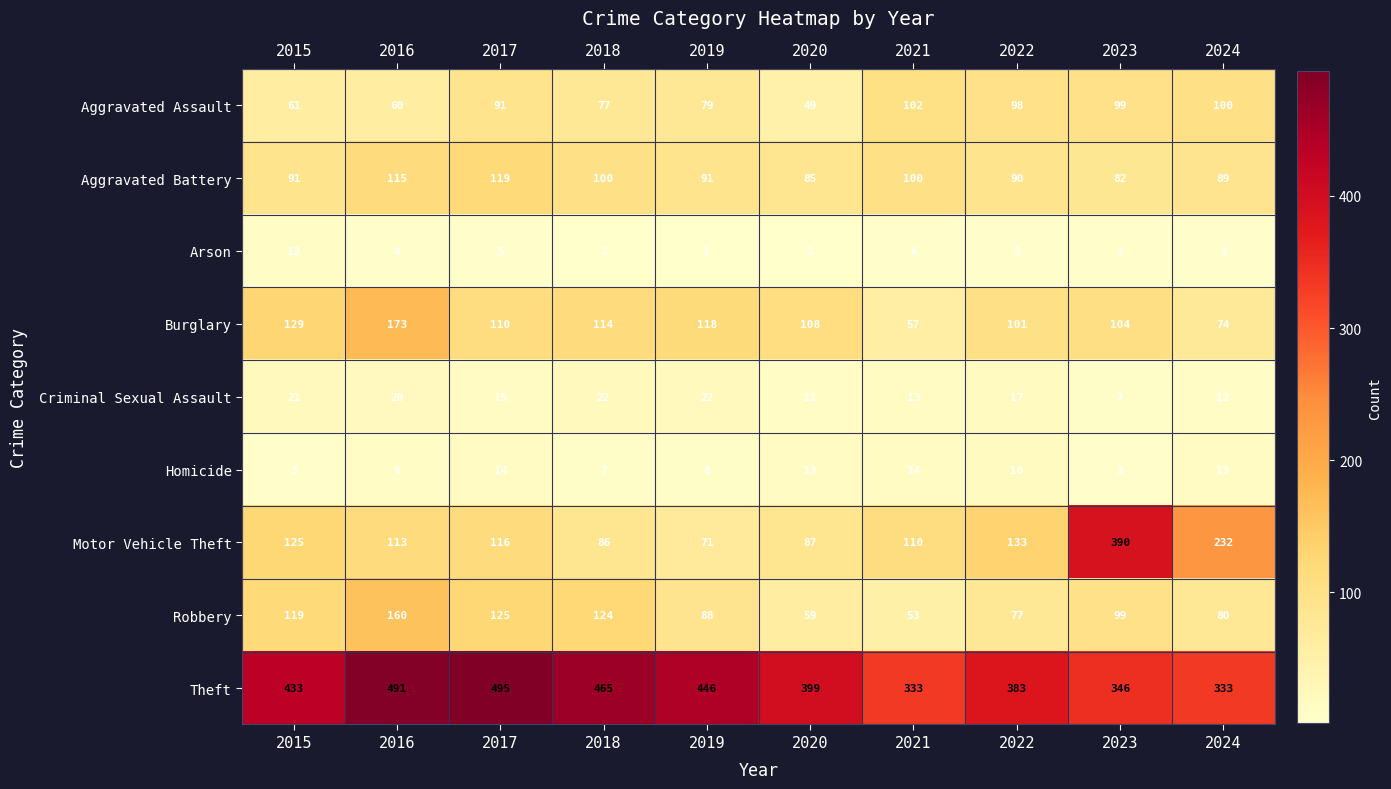

What is the minimum value for Theft?

333